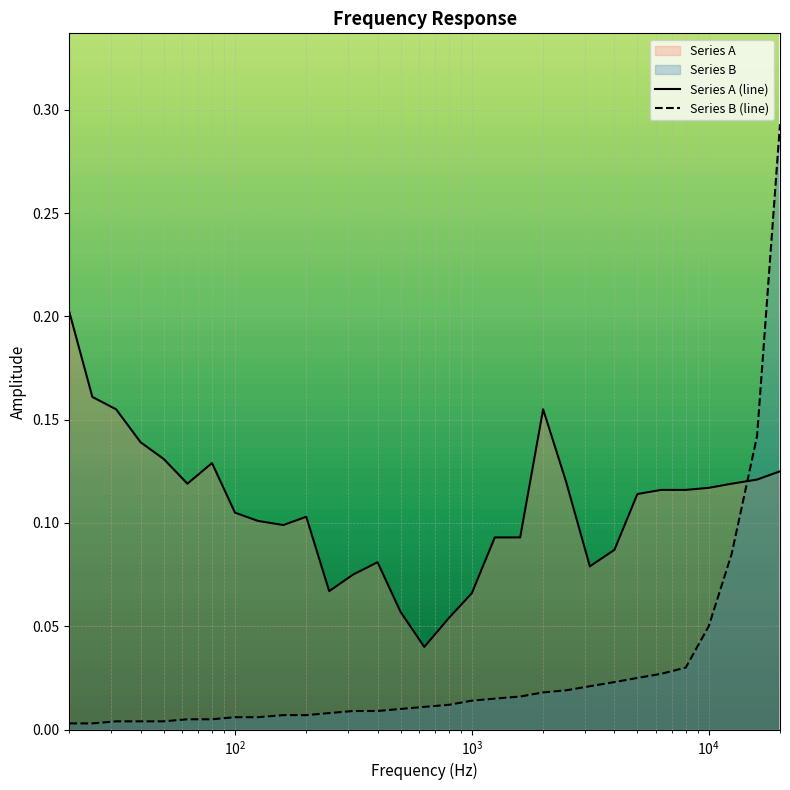

Which series has the largest range (max minus min)?

Series B (line)